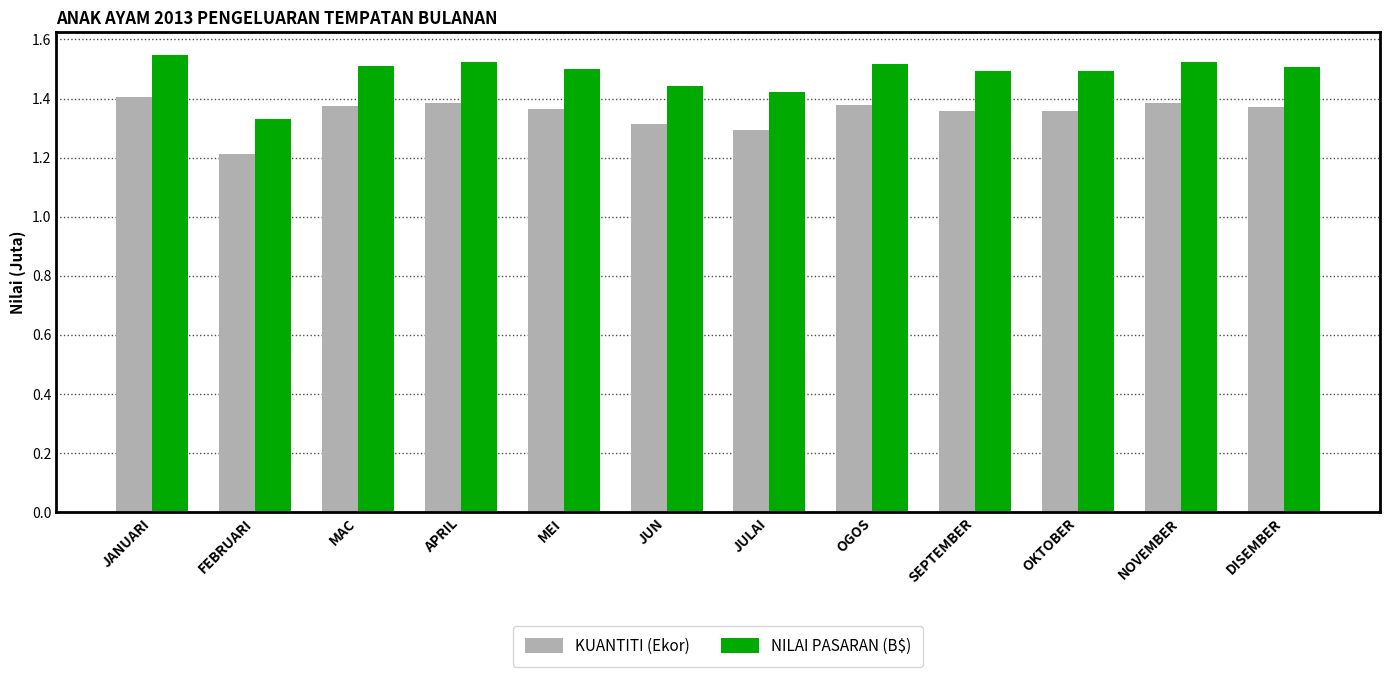

At which label is KUANTITI (Ekor) closest to 1?

FEBRUARI